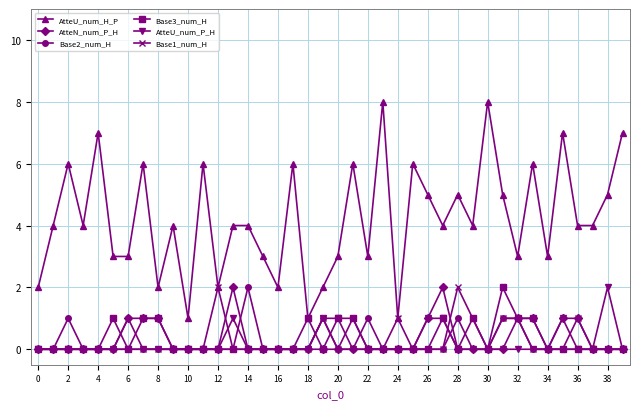

Which series has the largest total across all categories?

AtteU_num_H_P